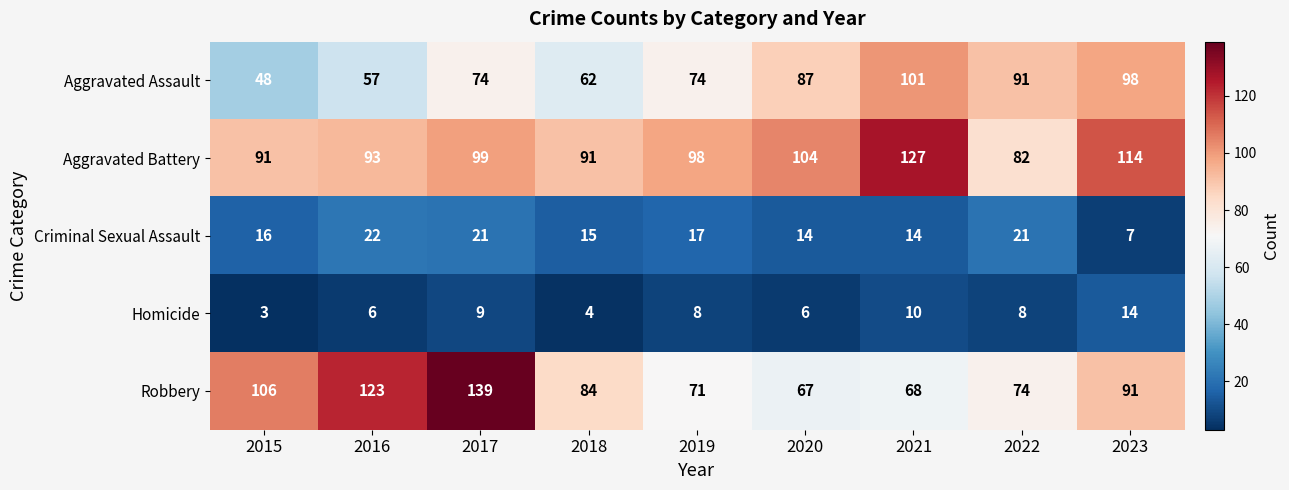

Which label corresponds to the smallest value in the chart?

2015